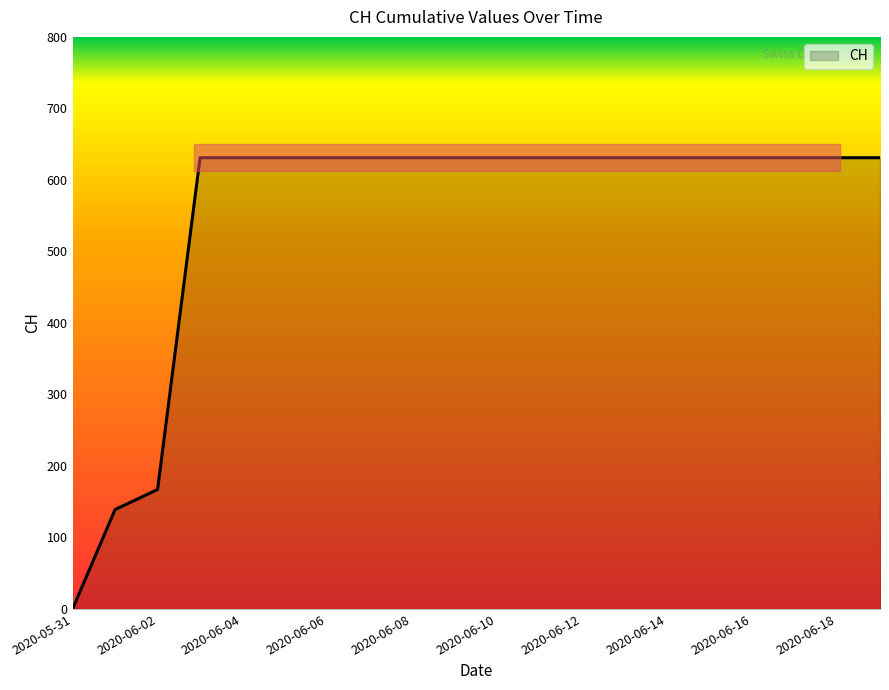

What is the difference between the maximum and minimum values?

631